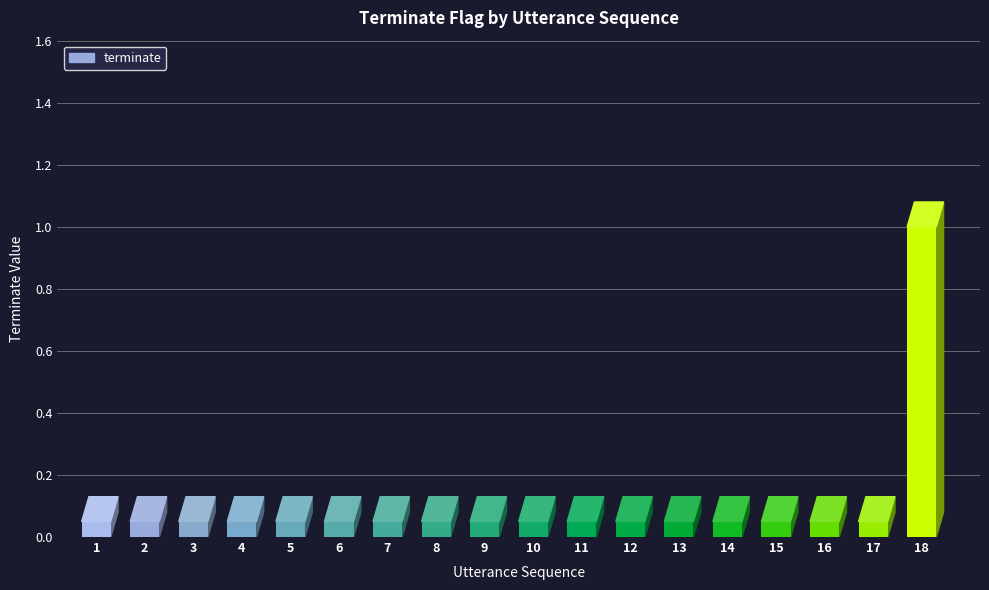

What is the sum of all values?

1.9